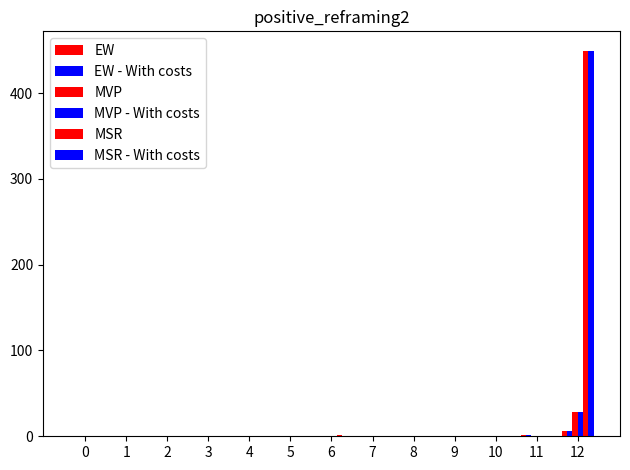

Reading right to left, transcribe all the data shown in this chart.

EW: 6.1	0.9	0.3	0.6	0.8	0.2	0.6	0.2	0.1	0.2	0.1	0.1	0.1
EW - With costs: 6.1	0.9	0.3	0.6	0.8	0.2	0.6	0.2	0.1	0.2	0.1	0.1	0.1
MVP: 28.7	0.7	0.2	0.4	0.5	0.2	0.5	0.1	0.1	0.1	0.0	0.1	0.1
MVP - With costs: 28.7	0.7	0.2	0.4	0.5	0.1	0.4	0.1	0.1	0.1	0.0	0.1	0.1
MSR: 449.4	0.6	0.2	0.4	0.4	0.5	1.0	0.1	0.1	0.1	0.0	0.1	0.1
MSR - With costs: 449.4	0.6	0.2	0.4	0.4	0.0	0.0	0.3	0.1	0.2	0.0	0.0	0.0